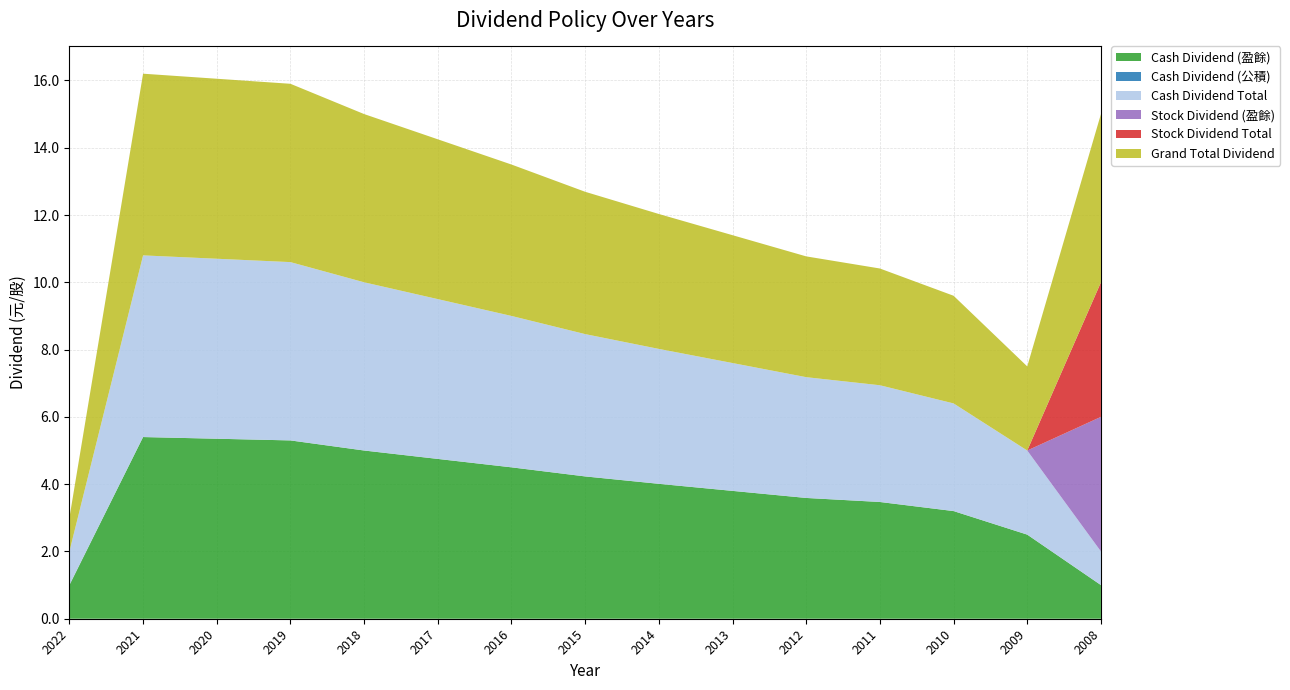

Reading left to right, list all the values displayed in this chart.

Cash Dividend (盈餘): 2022=1.0	2021=5.4	2020=5.3	2019=5.3	2018=5.0	2017=4.8	2016=4.5	2015=4.2	2014=4.0	2013=3.8	2012=3.6	2011=3.5	2010=3.2	2009=2.5	2008=1.0
Cash Dividend (公積): 2022=0.0	2021=0.0	2020=0.0	2019=0.0	2018=0.0	2017=0.0	2016=0.0	2015=0.0	2014=0.0	2013=0.0	2012=0.0	2011=0.0	2010=0.0	2009=0.0	2008=0.0
Cash Dividend Total: 2022=1.0	2021=5.4	2020=5.3	2019=5.3	2018=5.0	2017=4.8	2016=4.5	2015=4.2	2014=4.0	2013=3.8	2012=3.6	2011=3.5	2010=3.2	2009=2.5	2008=1.0
Stock Dividend (盈餘): 2022=0.0	2021=0.0	2020=0.0	2019=0.0	2018=0.0	2017=0.0	2016=0.0	2015=0.0	2014=0.0	2013=0.0	2012=0.0	2011=0.0	2010=0.0	2009=0.0	2008=4.0
Stock Dividend Total: 2022=0.0	2021=0.0	2020=0.0	2019=0.0	2018=0.0	2017=0.0	2016=0.0	2015=0.0	2014=0.0	2013=0.0	2012=0.0	2011=0.0	2010=0.0	2009=0.0	2008=4.0
Grand Total Dividend: 2022=1.0	2021=5.4	2020=5.3	2019=5.3	2018=5.0	2017=4.8	2016=4.5	2015=4.2	2014=4.0	2013=3.8	2012=3.6	2011=3.5	2010=3.2	2009=2.5	2008=5.0